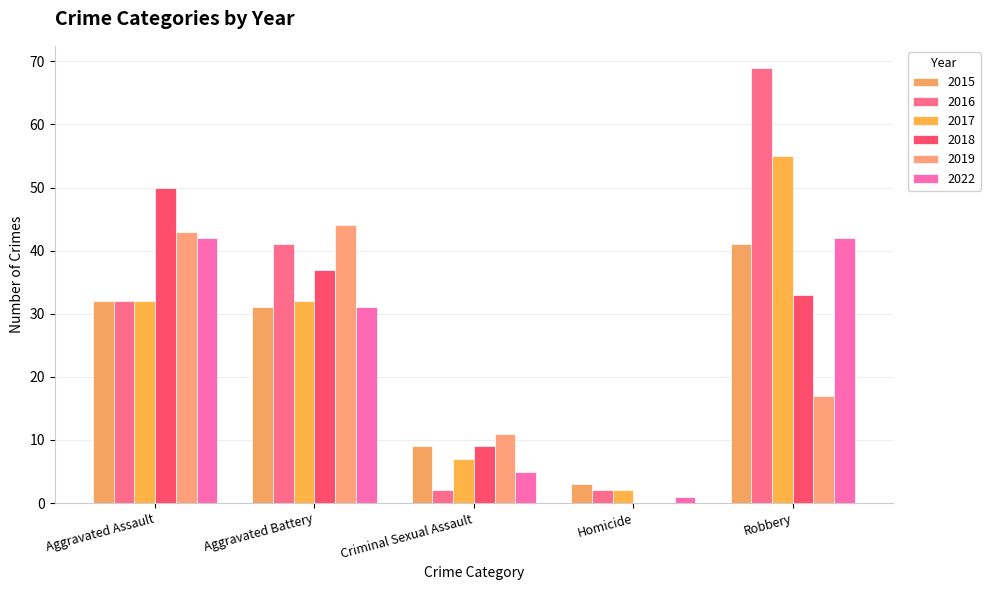

What is the total value across all series at Homicide?

8